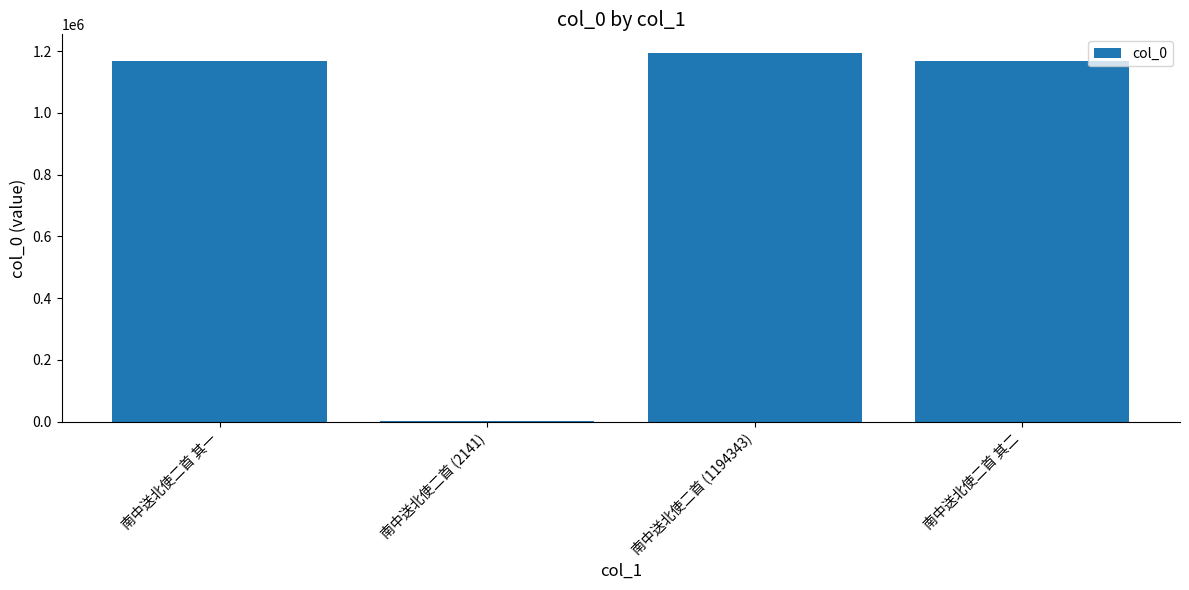

Which category has the highest value across all series?

南中送北使二首 (1194343)